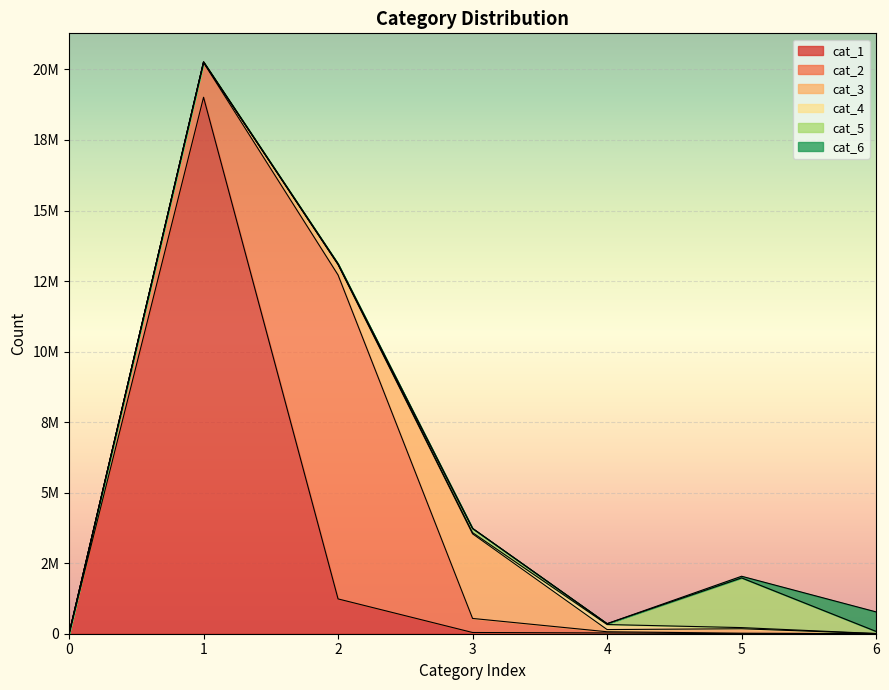

How many data points in cat_1 are less than 27467?

3